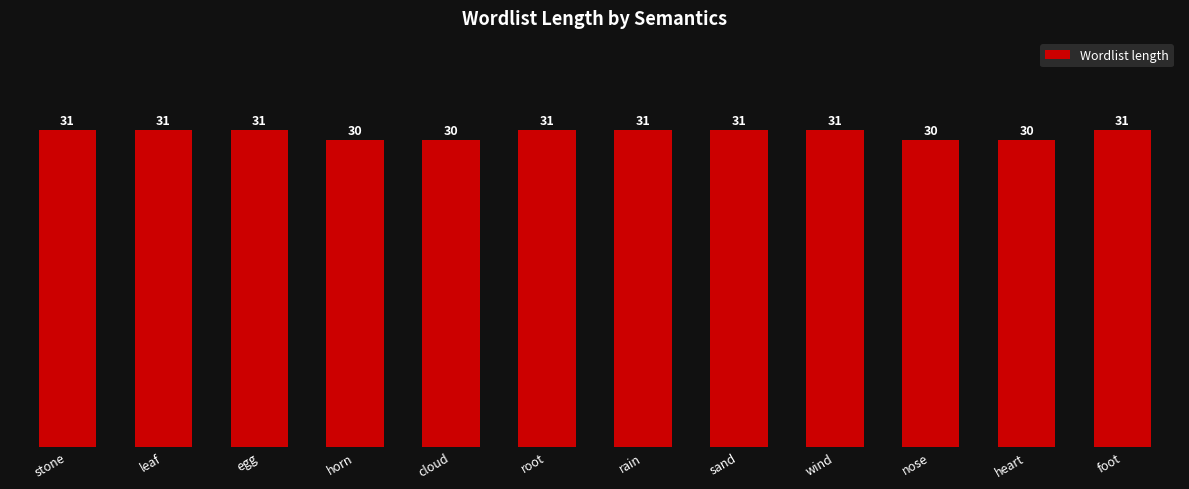

How many bars are there in total?

12